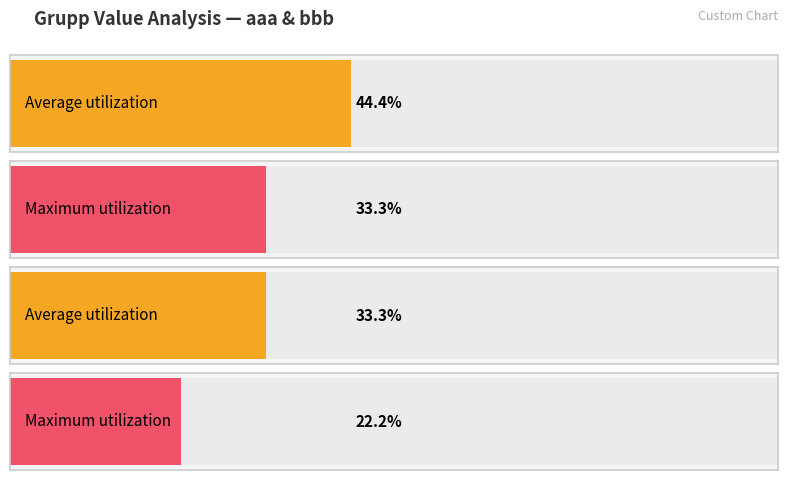

True or false: Grupp has a value of 2 at aaa.

False